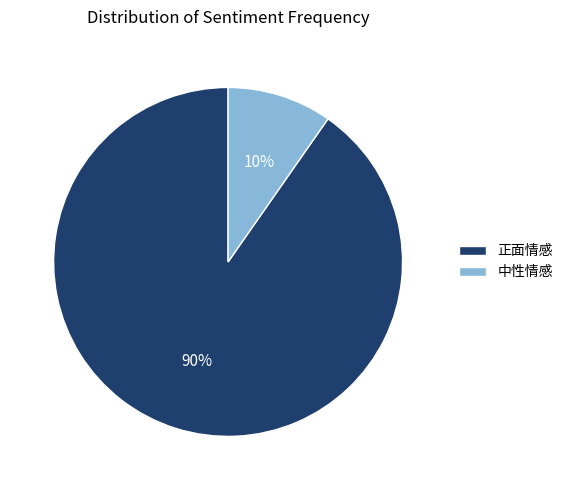

The 中性情感 slice represents 17% of the pie. True or false?

False